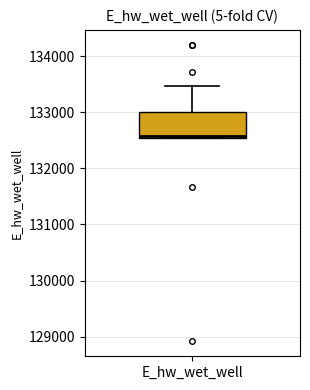

Transcribe this box plot: give where the median line is, the range the box spans, and where the two whiskers end, as read against the y-axis. The values are not printed on the chart, so give them approximately, as read against the axis.

median 132600, box 132500 to 133000, whiskers 132500 to 133500